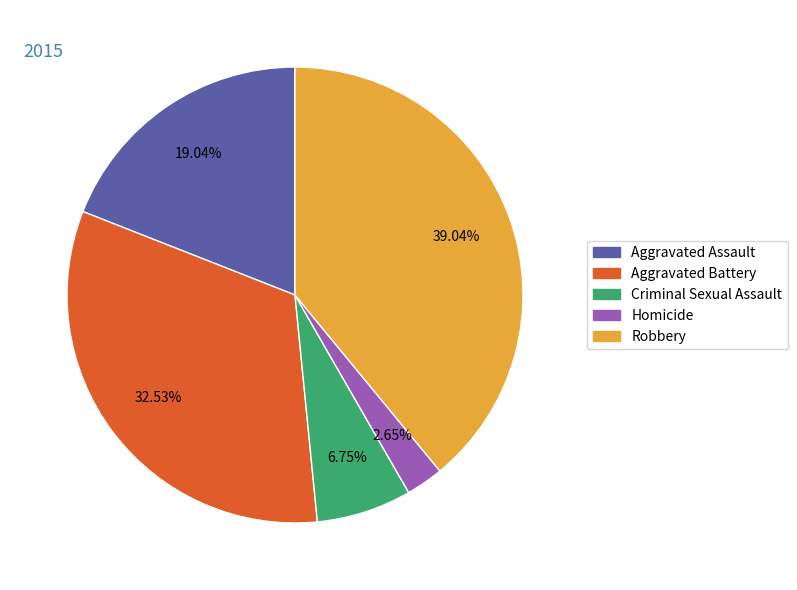

Combined, do Robbery and Criminal Sexual Assault account for over 50%?

No